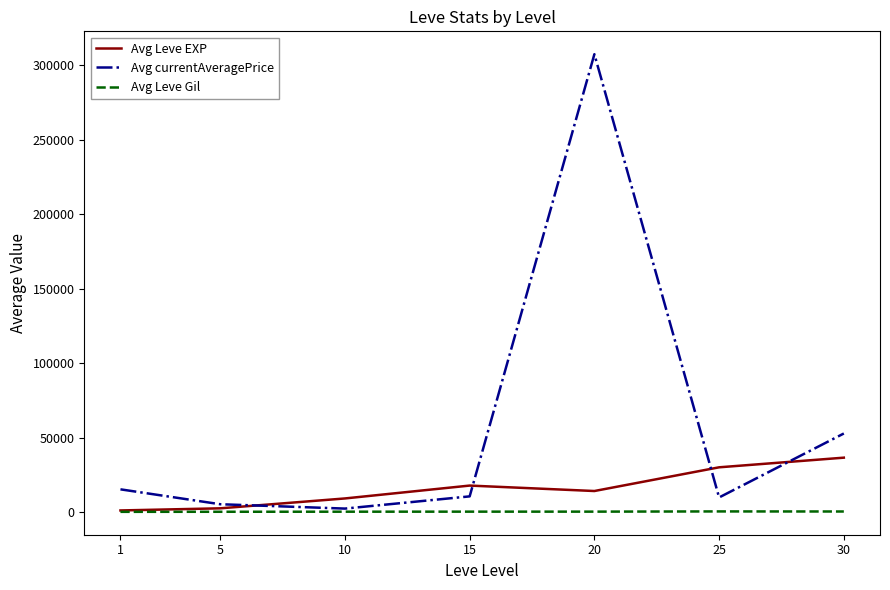

Which series has the largest range (max minus min)?

Avg currentAveragePrice